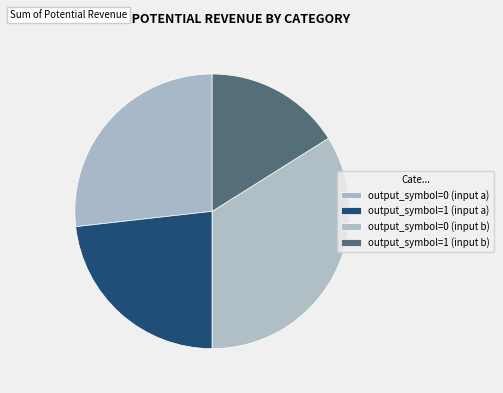

Count the number of slices in the pie.

4